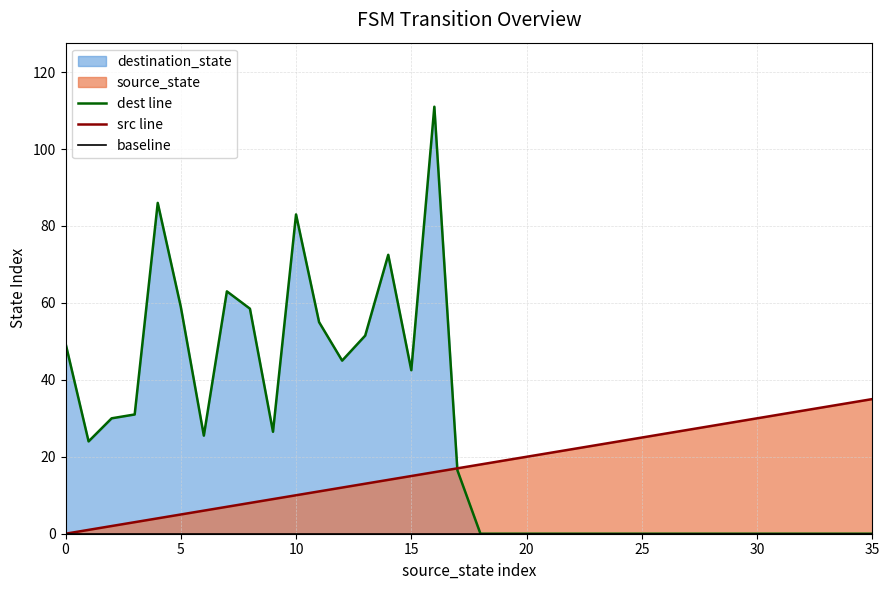

Which series has the largest range (max minus min)?

dest line